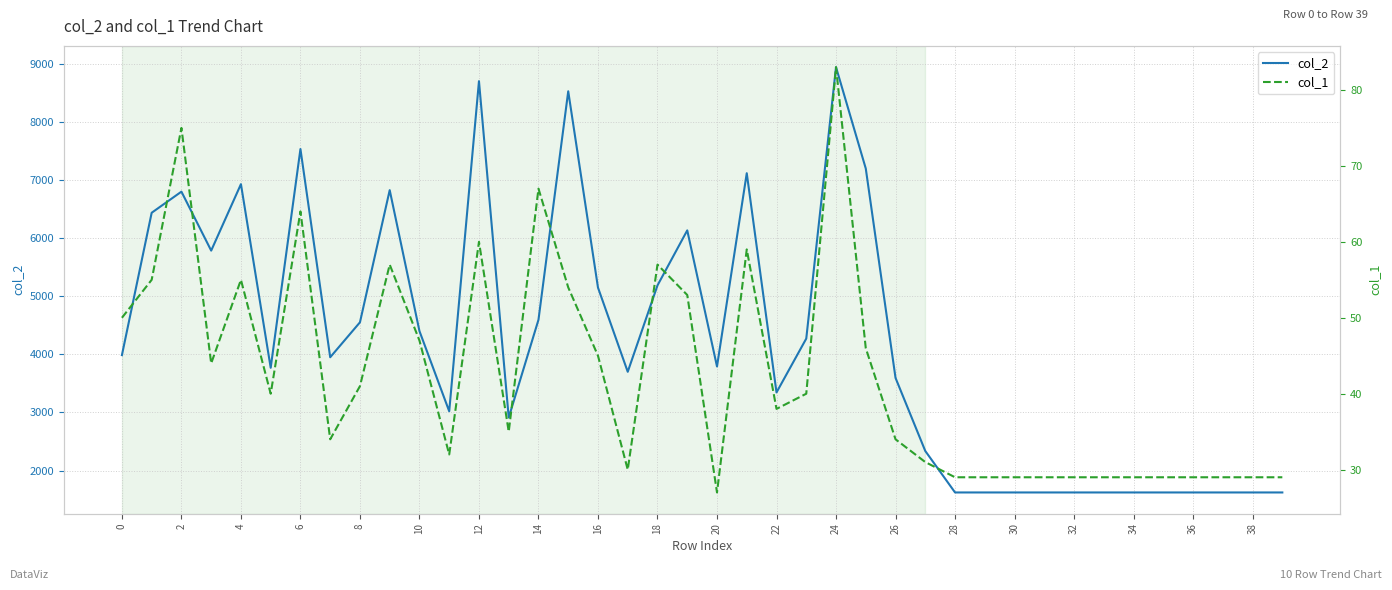

What is the difference between the second highest and second lowest values in the col_1 series?

46